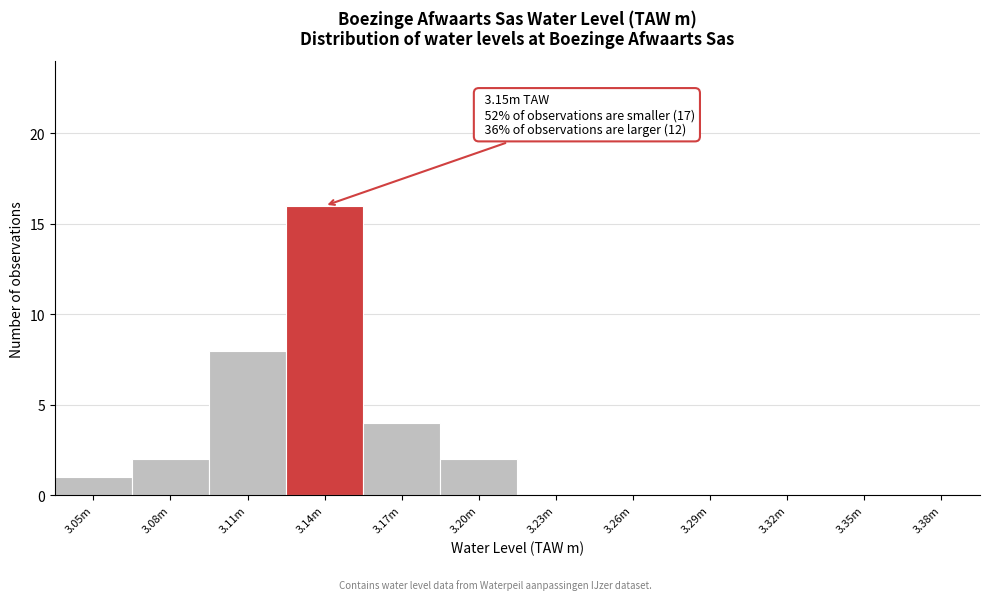

Reading left to right, extract all data points from this chart.

3.05m=1	3.08m=2	3.11m=8	3.14m=16	3.17m=4	3.20m=2	3.23m=0	3.26m=0	3.29m=0	3.32m=0	3.35m=0	3.38m=0